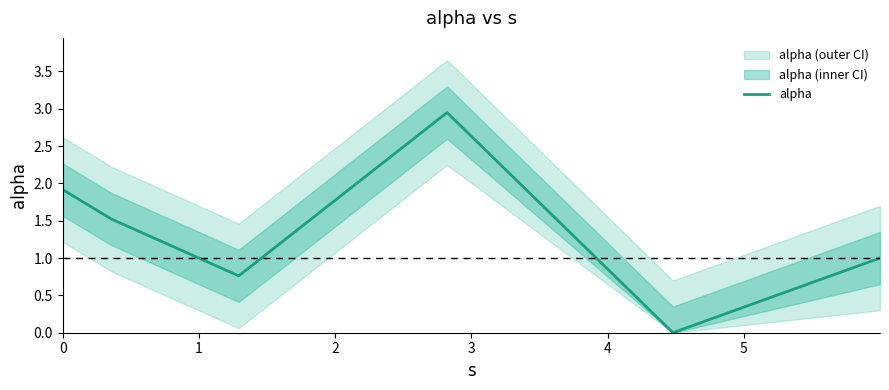

What is the maximum value shown in the chart?

2.9